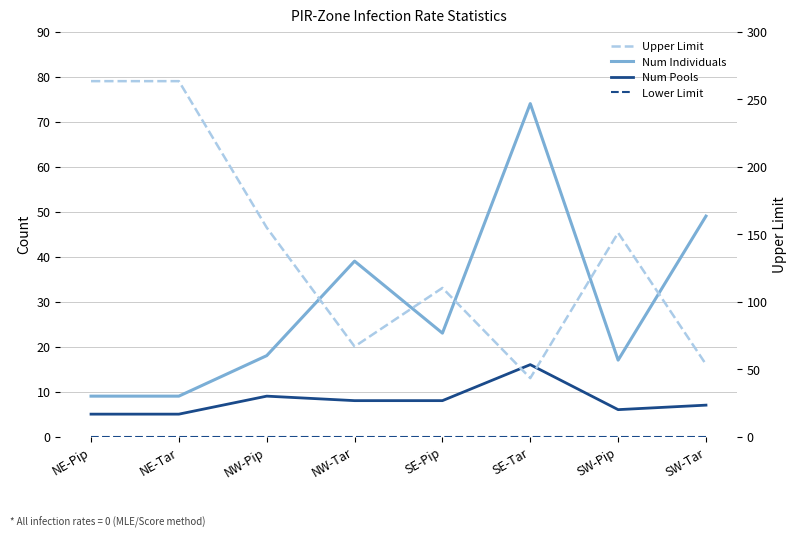

At how many categories does at least one series exceed 180?

2